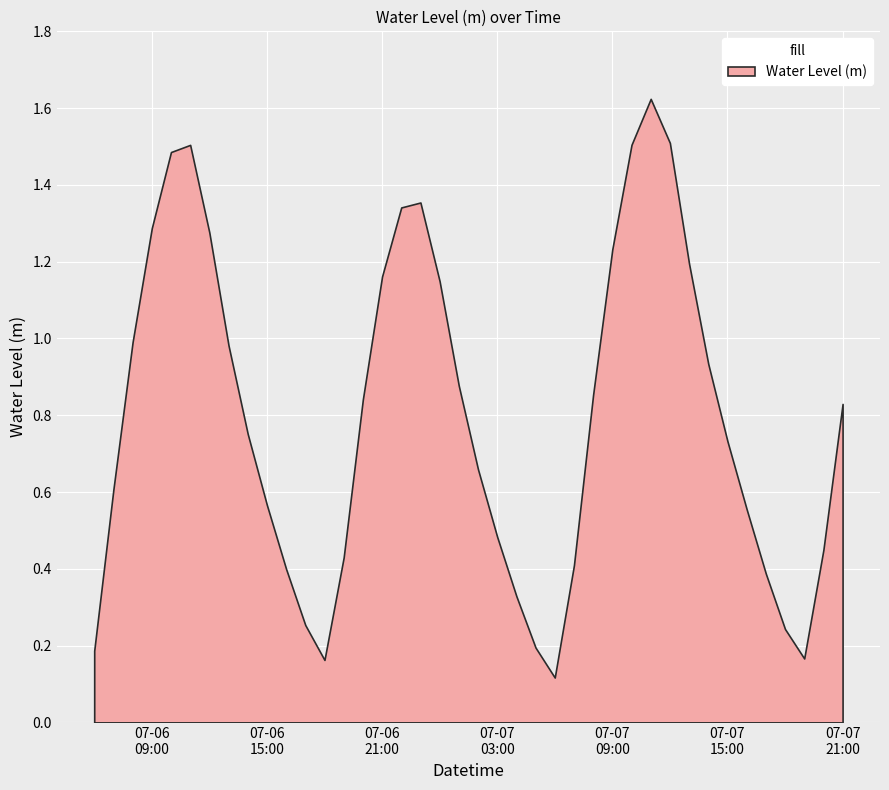

What is the label of the 18th point from the right?

2023-07-07 04:00:00